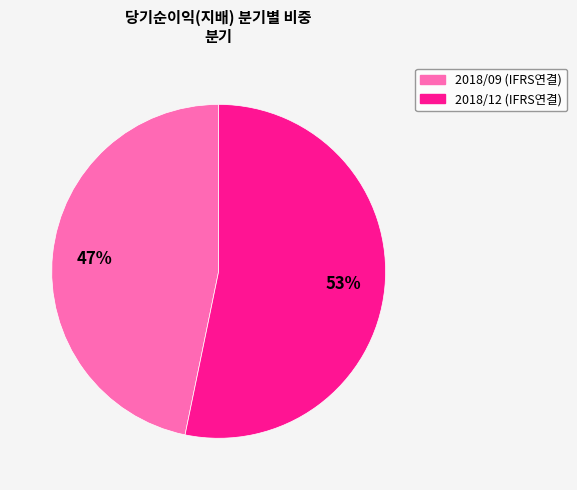

The 2018/12 slice represents 64% of the pie. True or false?

False